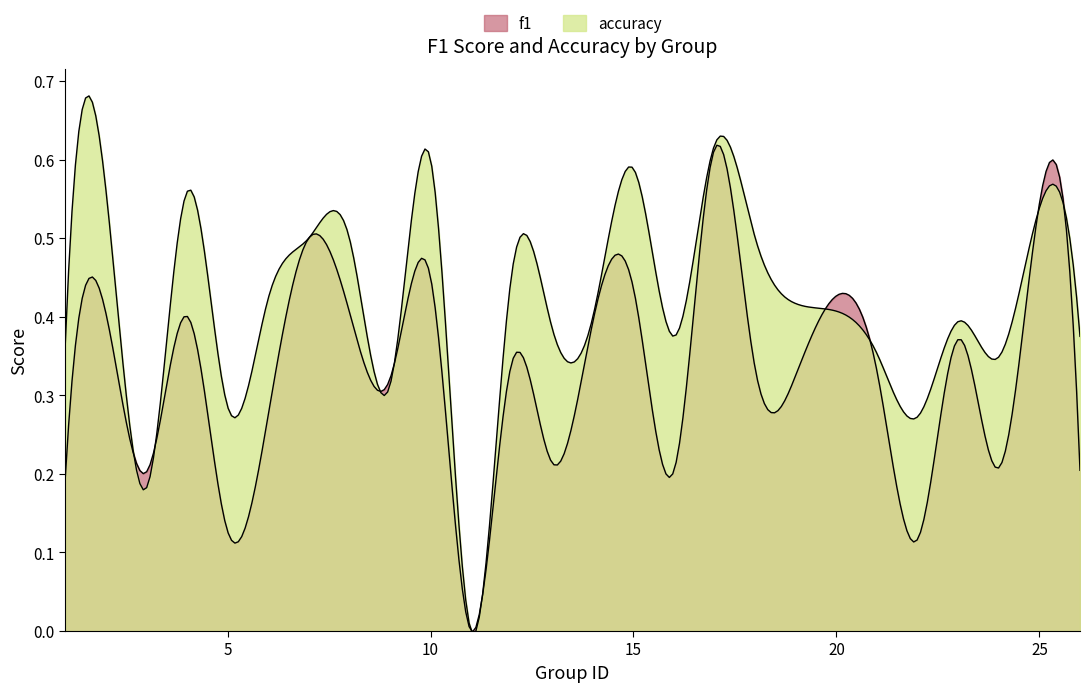

What is the sum of the accuracy values at 14 and 22?

0.7